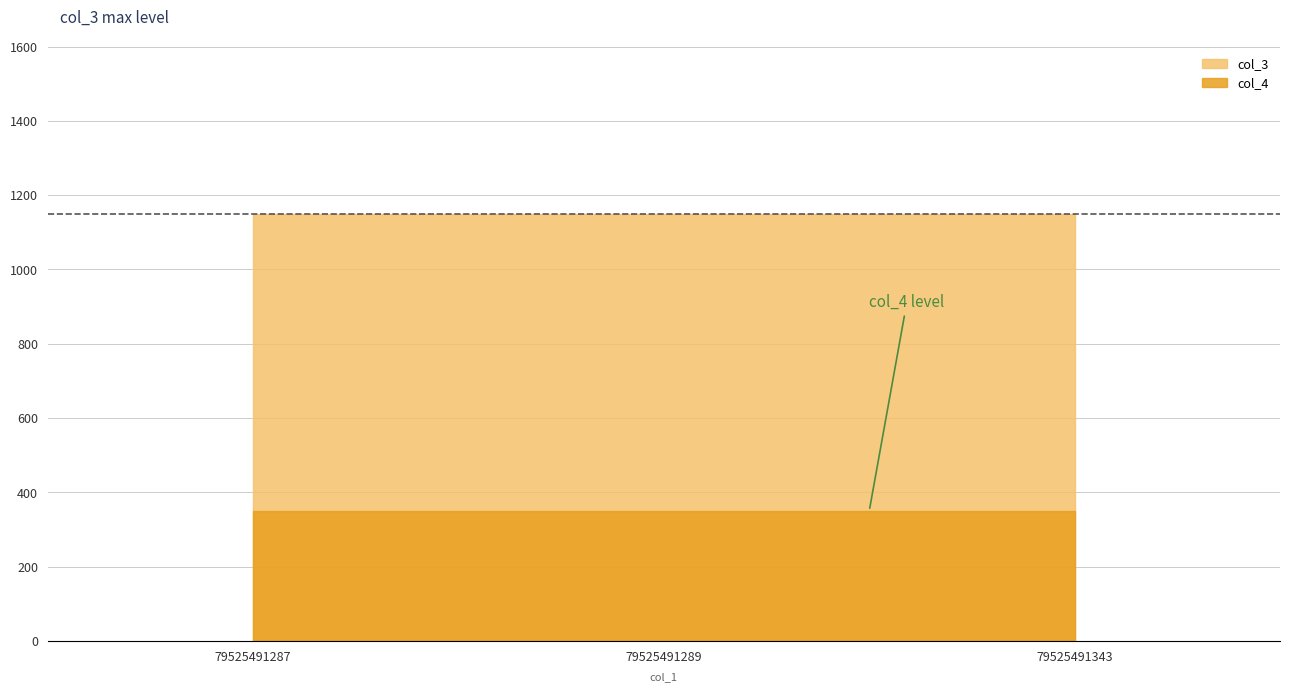

What is the smallest value displayed?

350